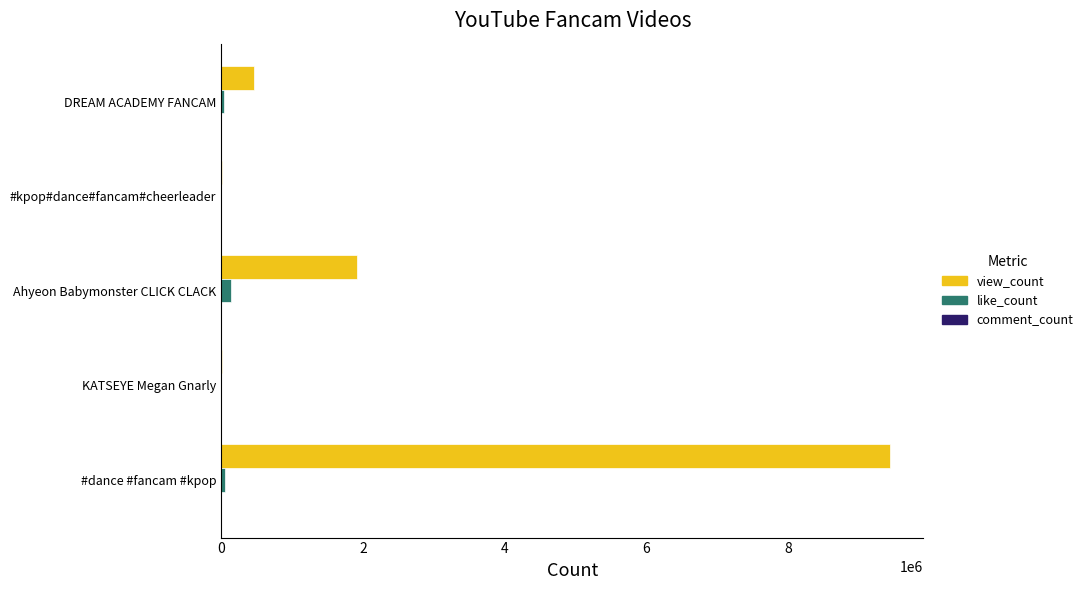

How many distinct data groups are displayed?

3